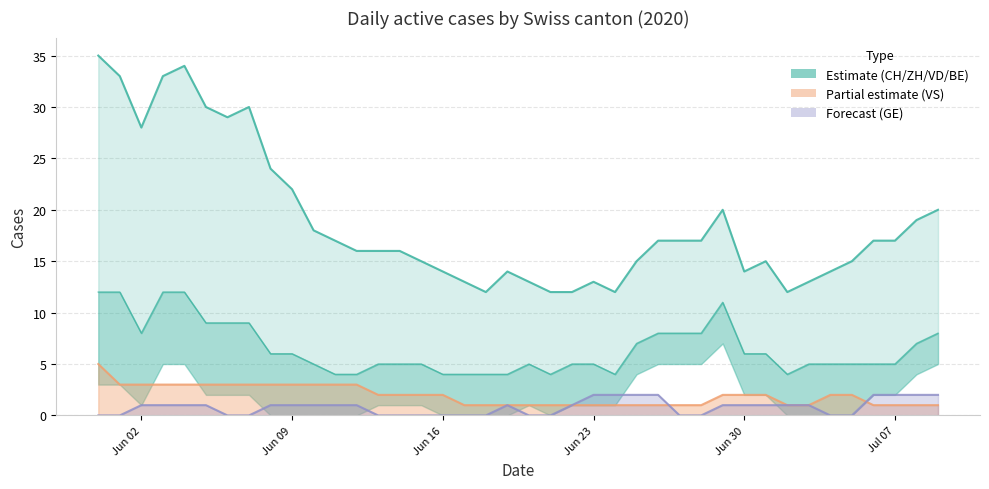

Reading right to left, extract all data points from this chart.

CH: 20	19	17	17	15	14	13	12	15	14	20	17	17	17	15	12	13	12	12	13	14	12	13	14	15	16	16	16	17	18	22	24	30	29	30	34	33	28	33	35
ZH+VD+BE: 8	7	5	5	5	5	5	4	6	6	11	8	8	8	7	4	5	5	4	5	4	4	4	4	5	5	5	4	4	5	6	6	9	9	9	12	12	8	12	12
VS: 1	1	1	1	2	2	1	1	2	2	2	1	1	1	1	1	1	1	1	1	1	1	1	2	2	2	2	3	3	3	3	3	3	3	3	3	3	3	3	5
GE: 2	2	2	2	0	0	1	1	1	1	1	0	0	2	2	2	2	1	0	0	1	0	0	0	0	0	0	1	1	1	1	1	0	0	1	1	1	1	0	0